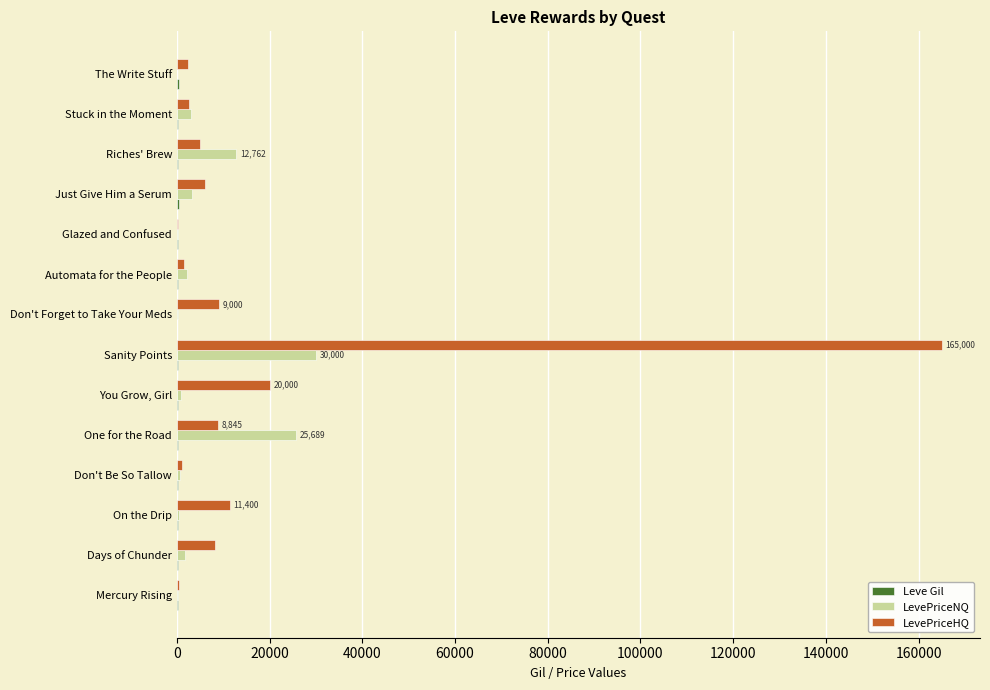

Which label corresponds to the largest value in the chart?

Sanity Points